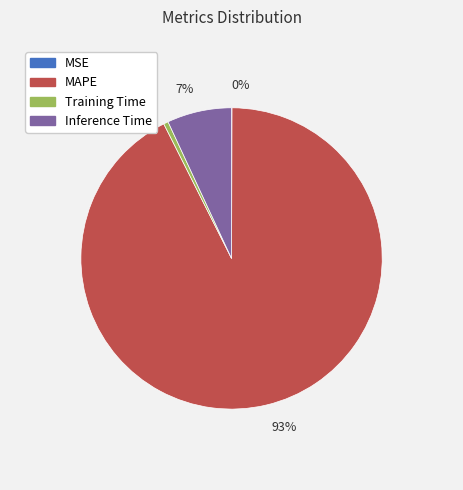

Which slice is the largest?

93%